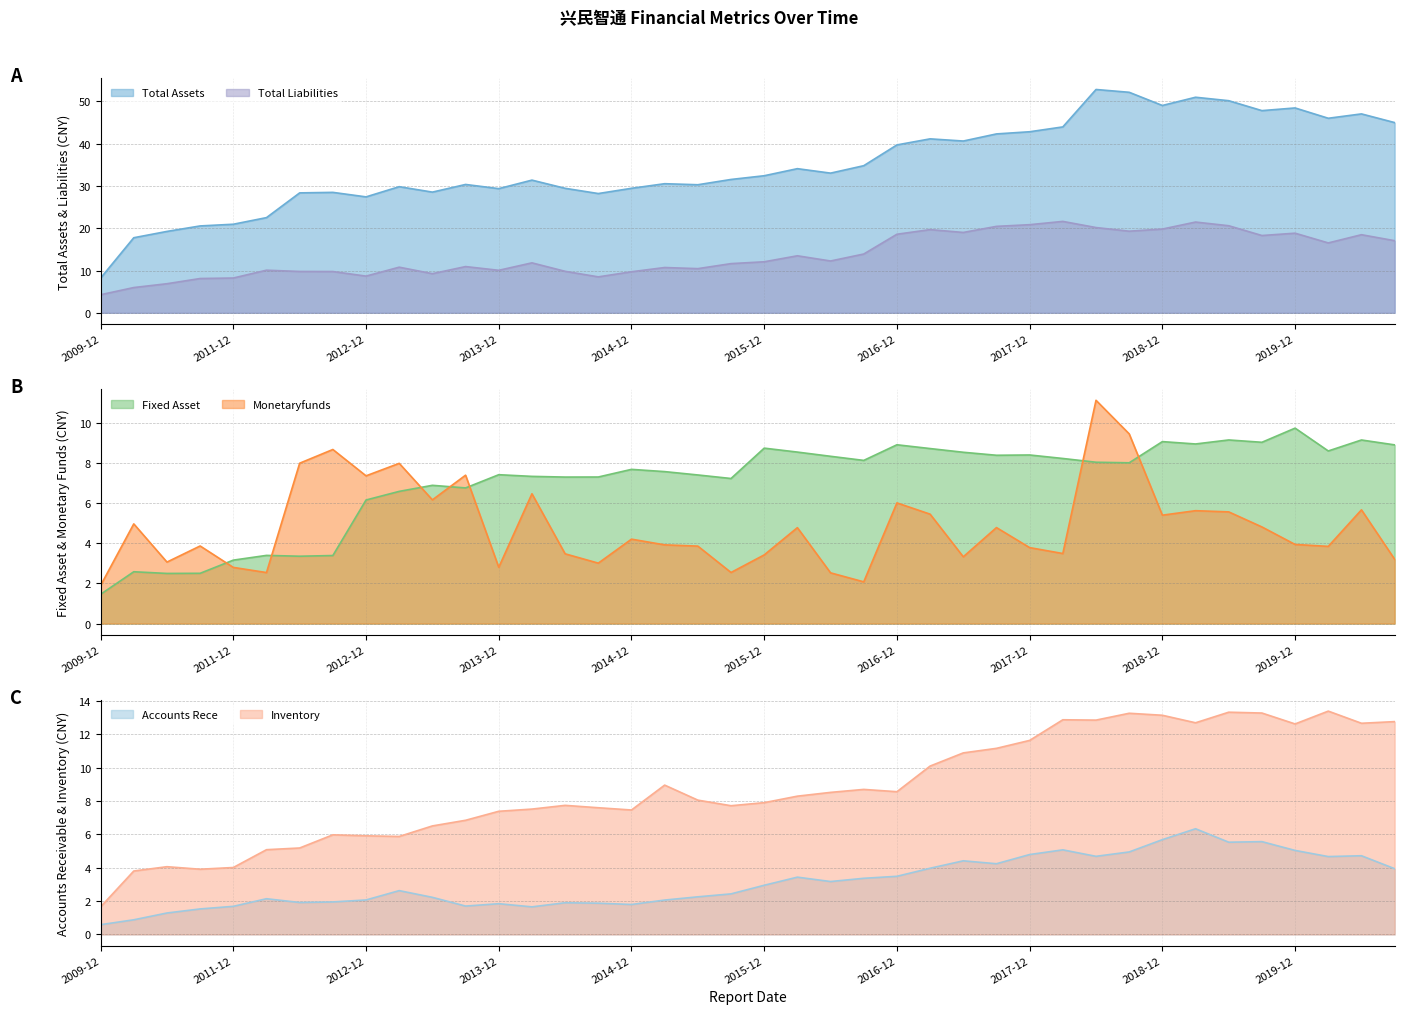

Between 2011-06-30 and 2015-03-31, which series saw the biggest shift?

TOTAL_ASSETS